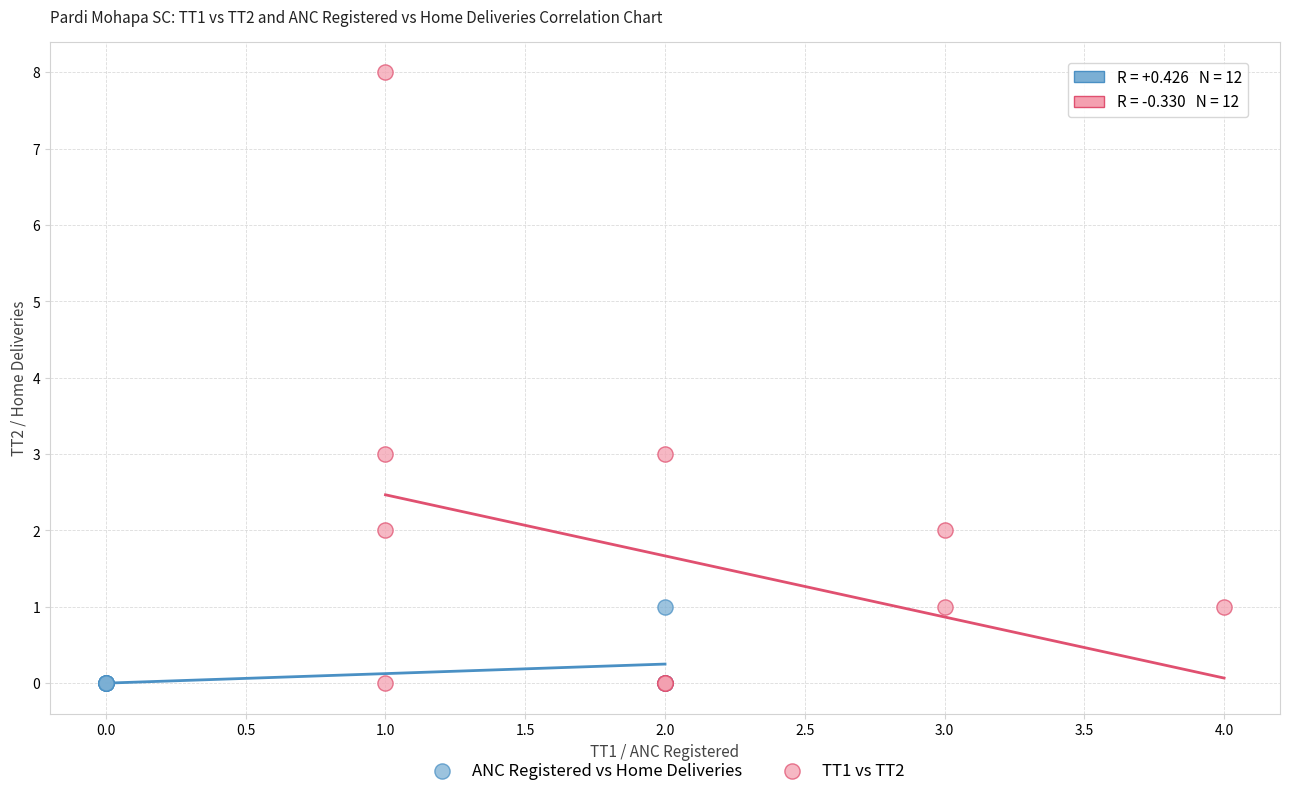

Which series contains the highest Y value?

TT1 vs TT2